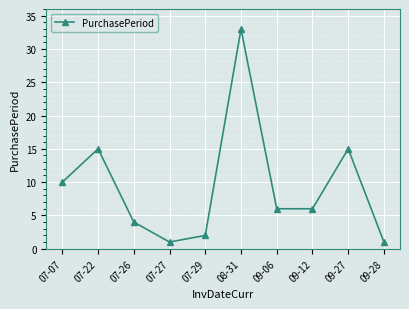

Is it true that the value at 07-22 is 23?

False